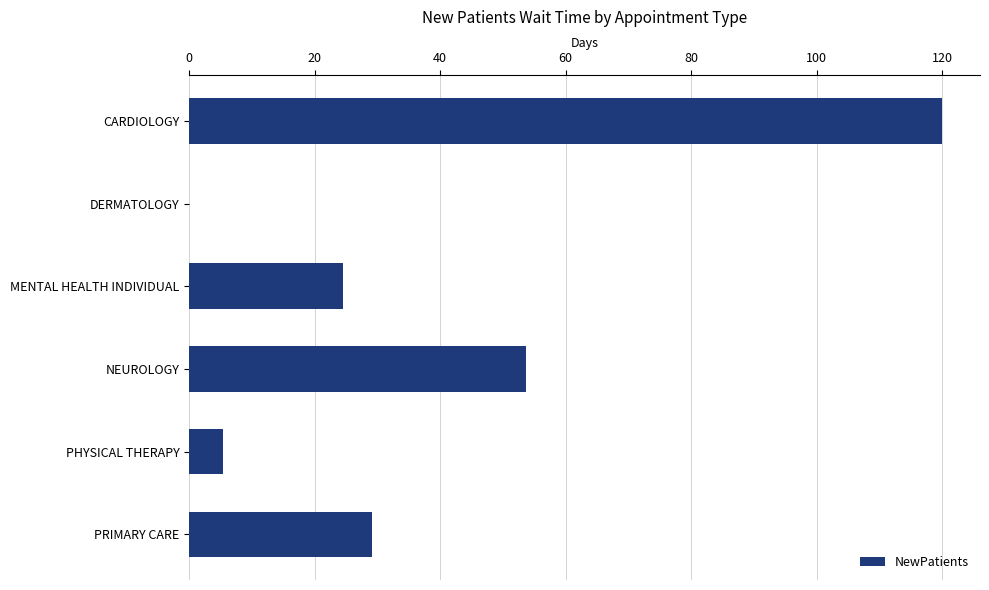

At which category does the chart reach its peak across all series?

CARDIOLOGY